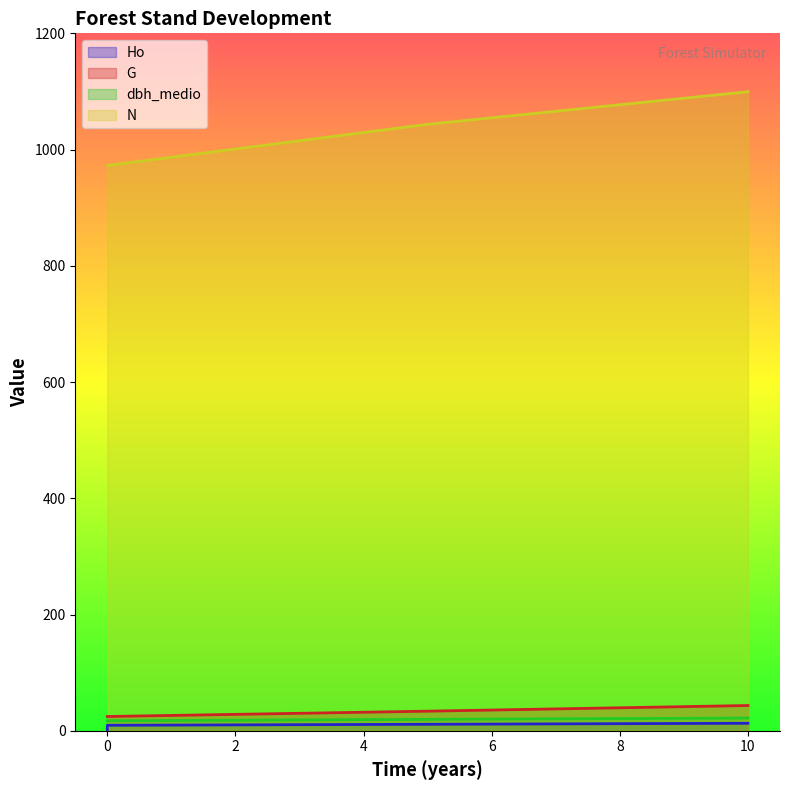

Between 0 and 0, which series saw the biggest shift?

Ho